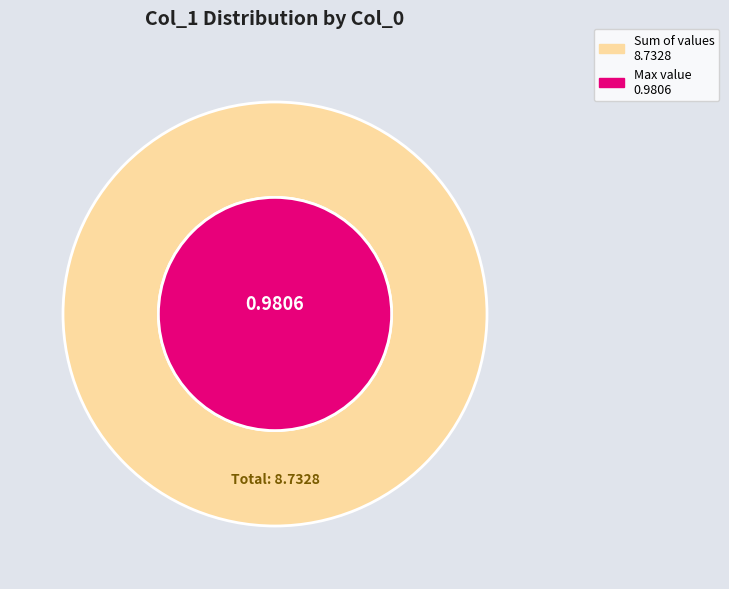

To the nearest percent, what portion does 4 represent?

11%